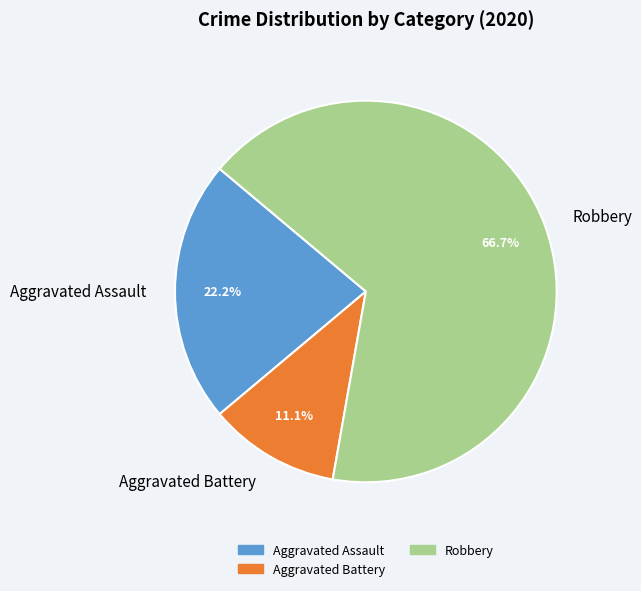

Rank the categories by value from highest to lowest.

Robbery, Aggravated Assault, Aggravated Battery